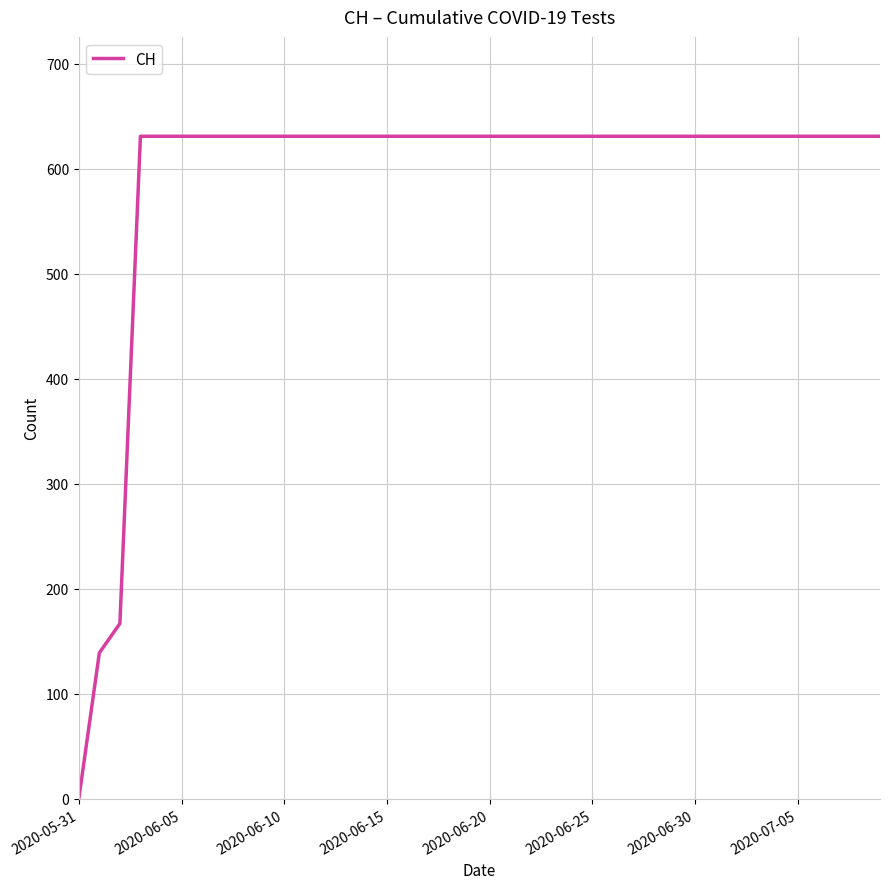

What is the sum of all values?

23653